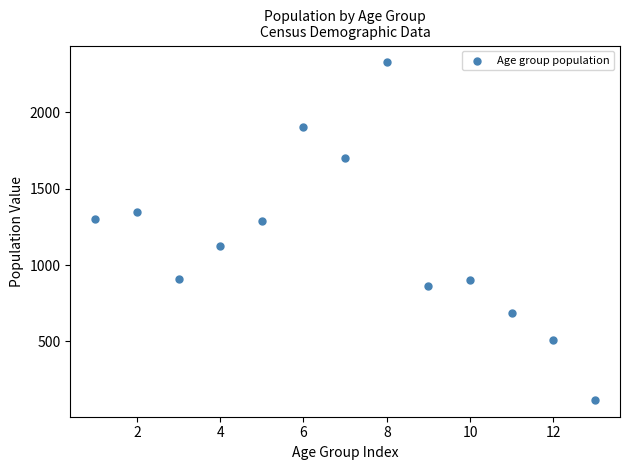

What is the range of X values (max minus min)?

12